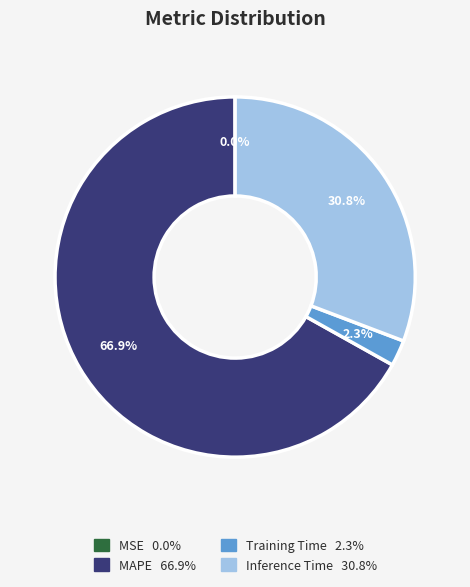

Does any single category account for the majority?

Yes